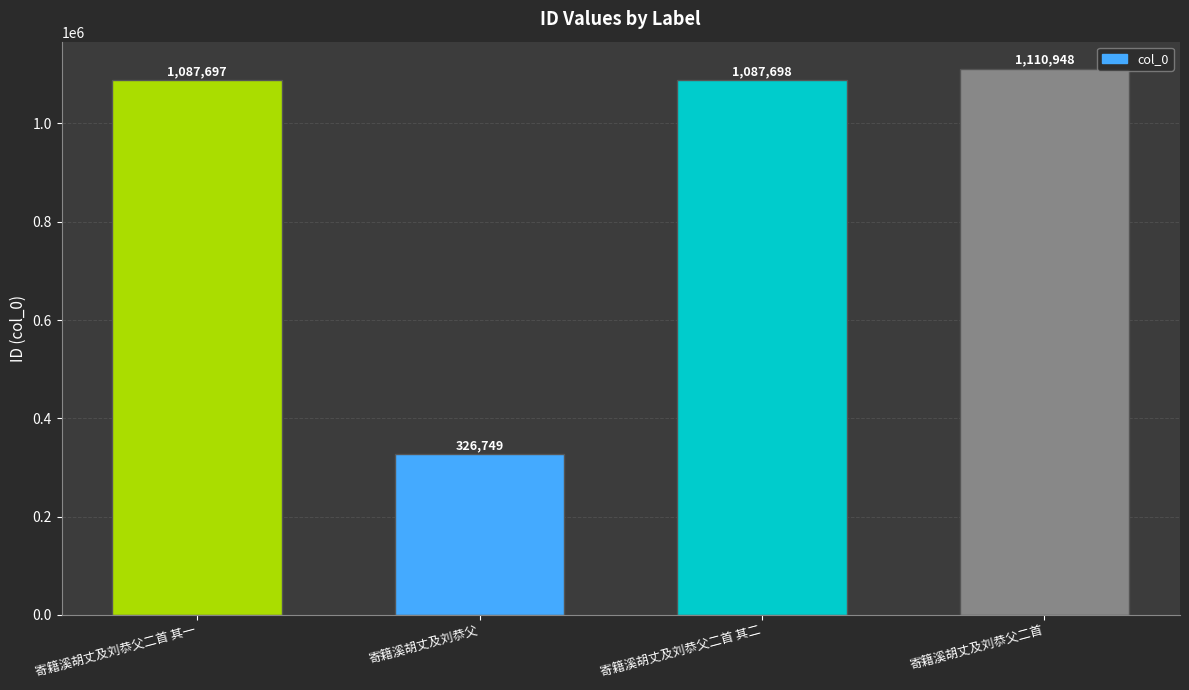

What is the label of the 4th bar from the left?

寄籍溪胡丈及刘恭父二首